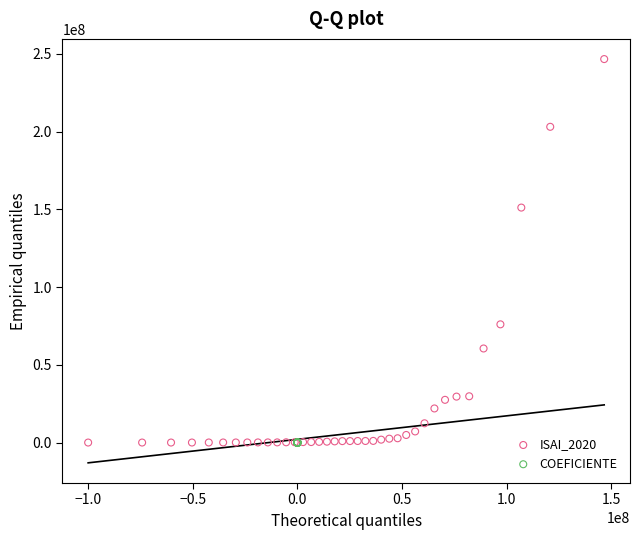

Which series has the widest spread of Y values?

ISAI_2020